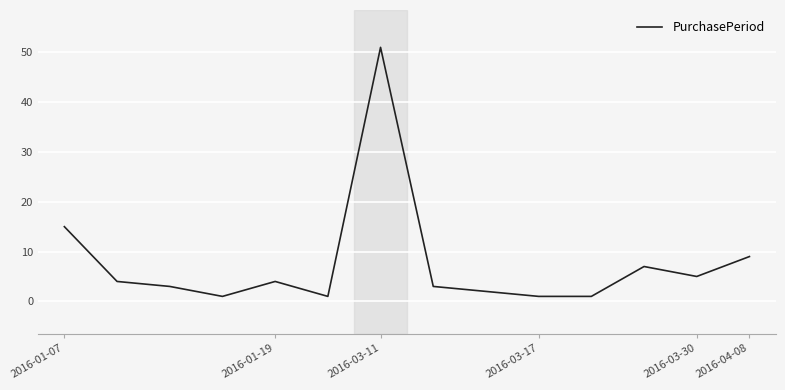

What is the difference between the maximum and minimum values?

50